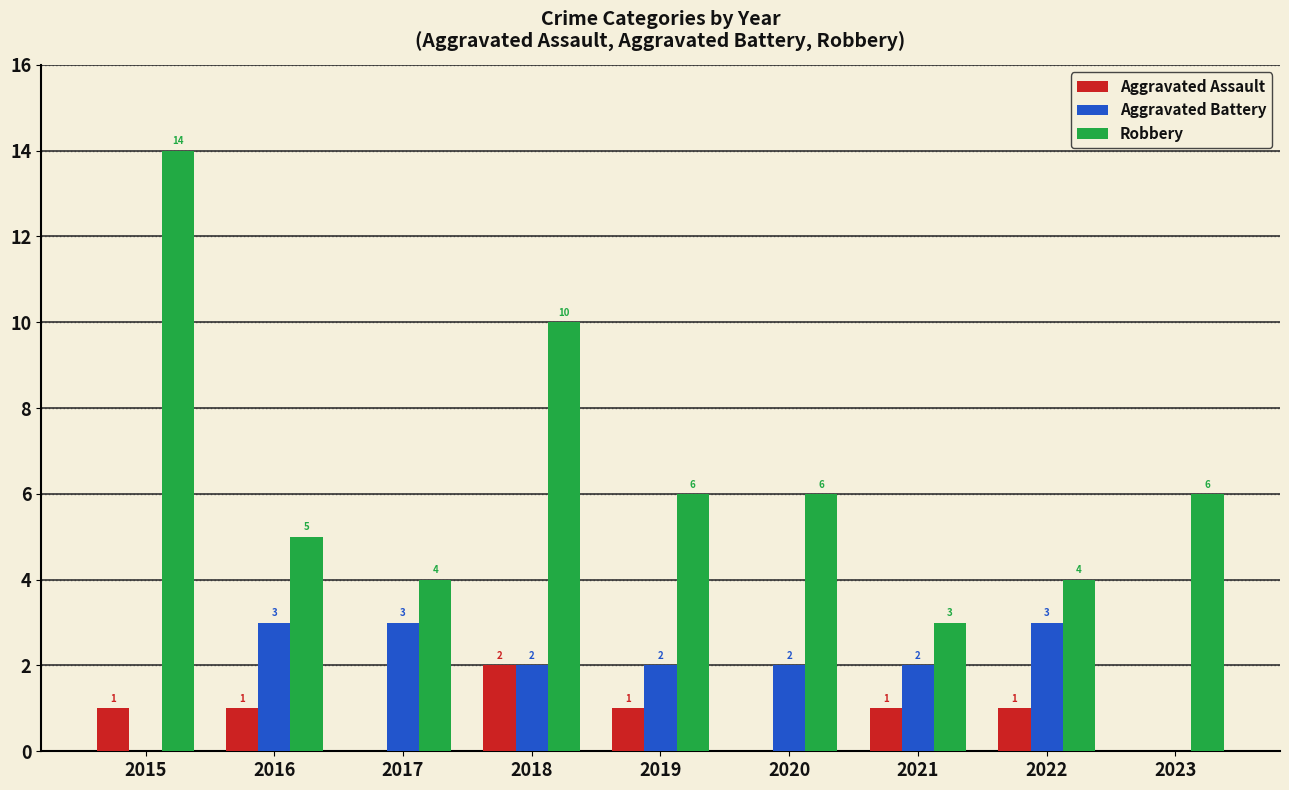

Is the value of Aggravated Assault at 2017 greater than the value of Aggravated Battery at 2019?

No